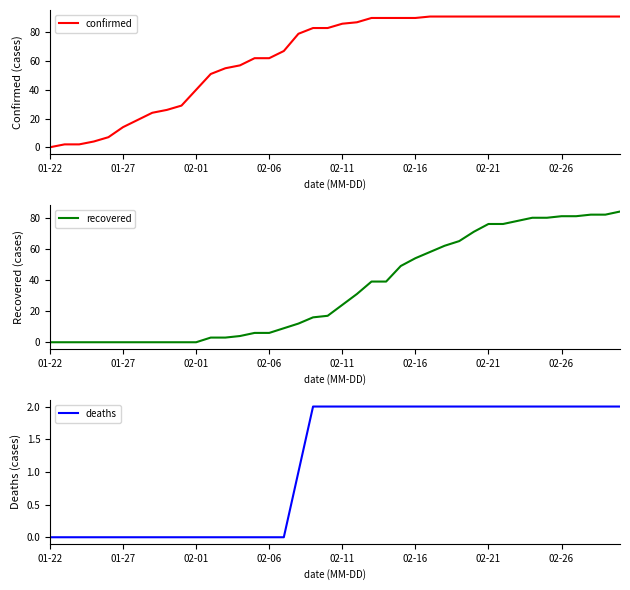

What is the difference between the maximum and minimum values in the confirmed series?

91